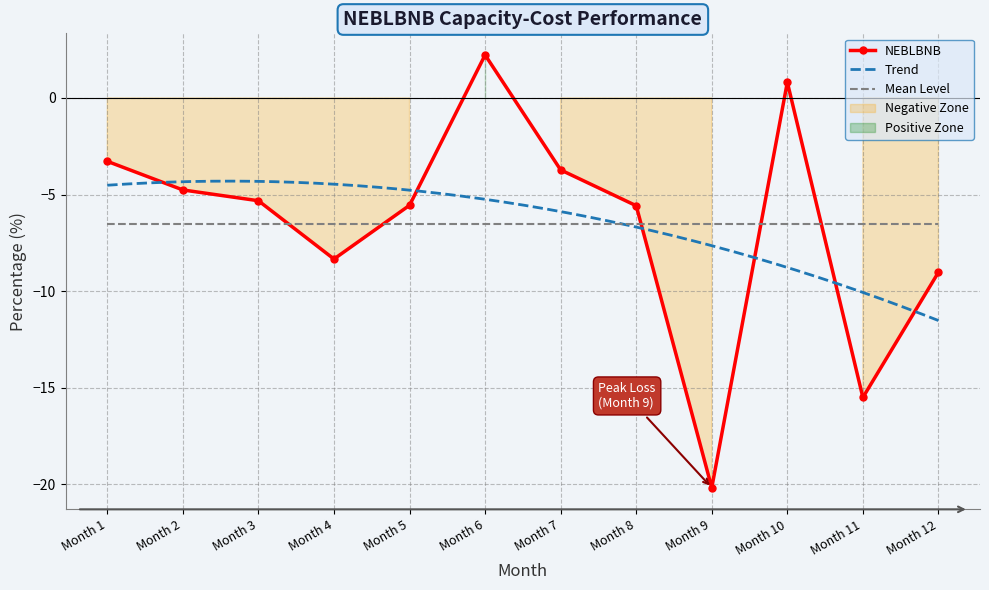

The NEBLBNB series shows -1.7 at Month 3. True or false?

False